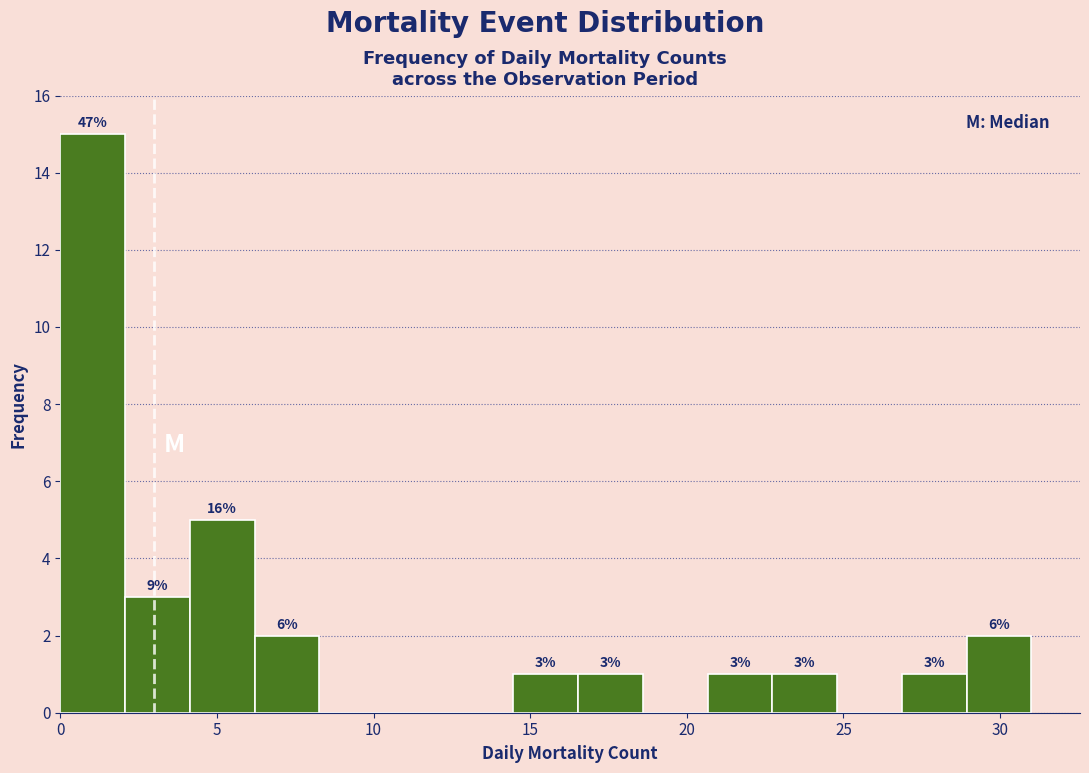

Which range on the x-axis has the tallest bar?

0.0 to 2.0